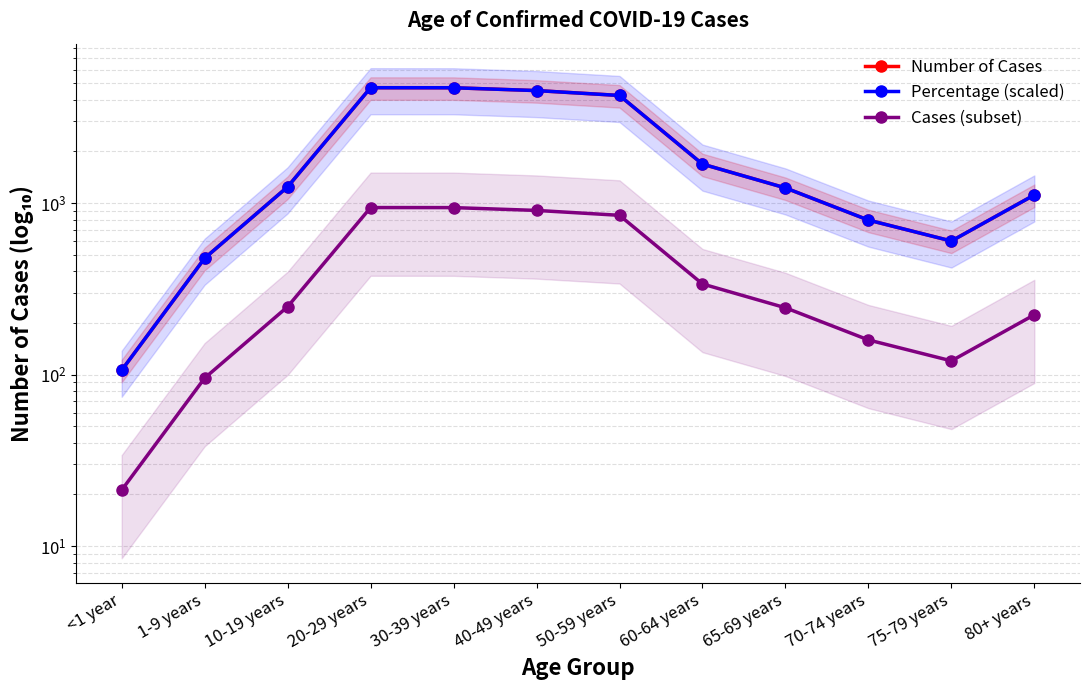

True or false: Percentage (scaled) and Cases (subset) intersect in this chart.

False